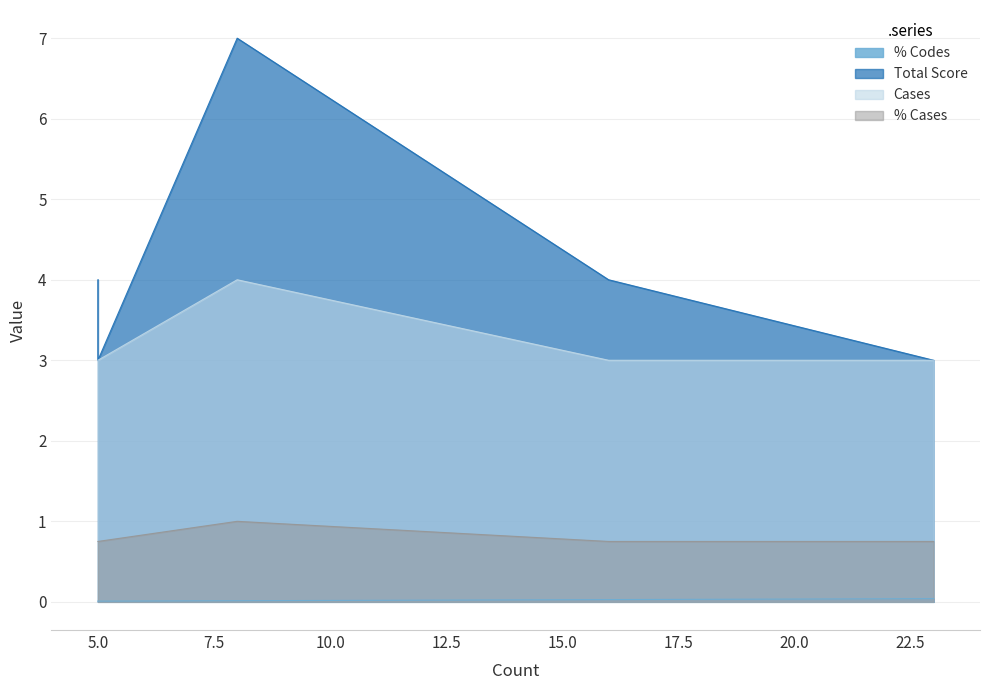

How many values in the Total Score series exceed 4?

1